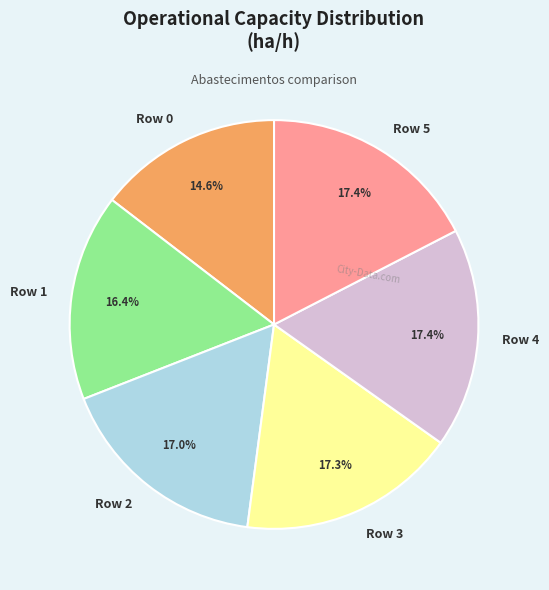

To the nearest percent, what is the difference between the Row 5 and Row 1 slice percentages?

1%